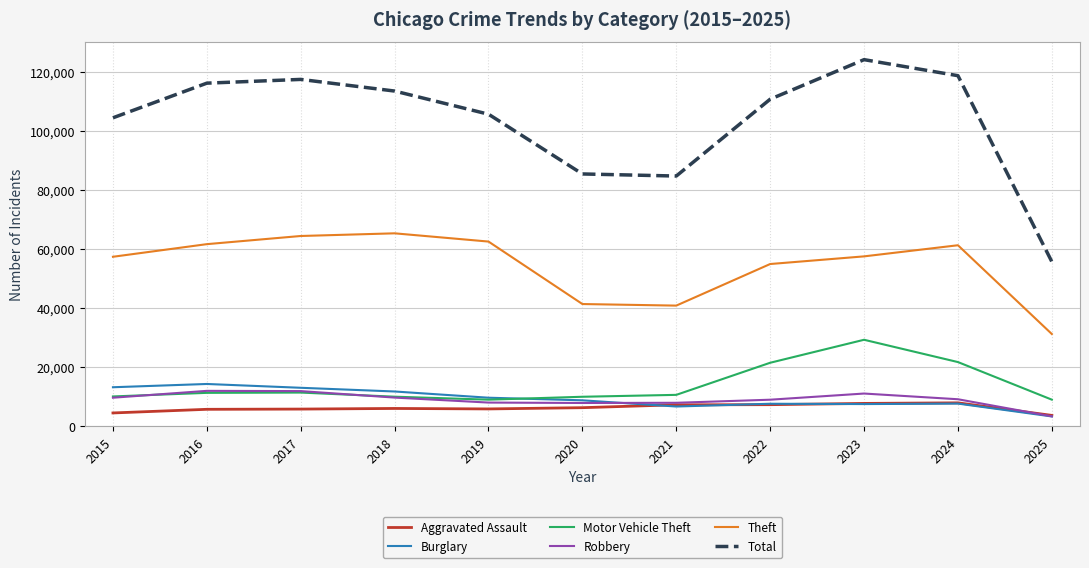

Between 2022 and 2025, which series saw the biggest shift?

Total